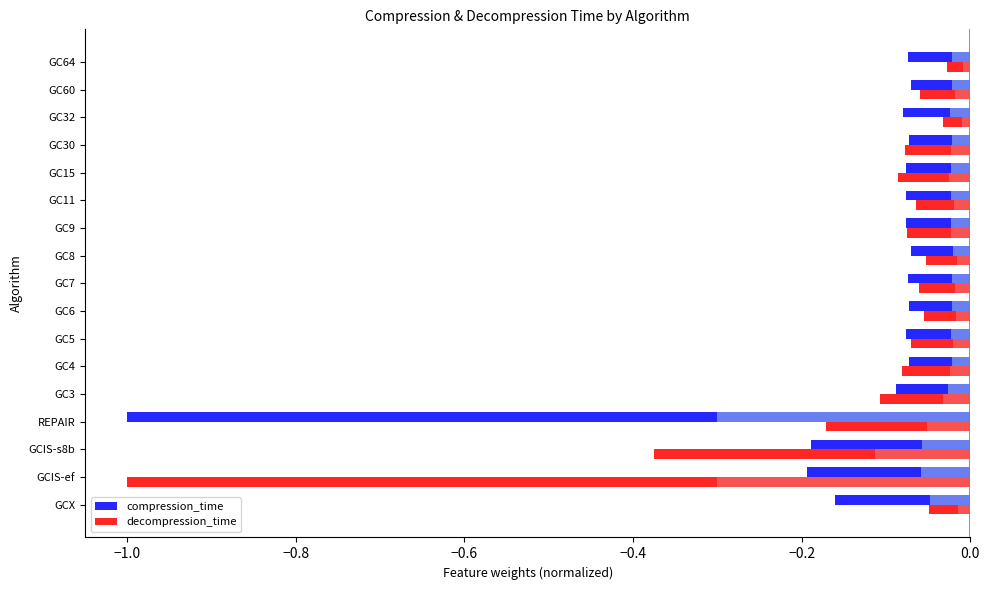

What is the average value of the compression_time series?

-0.1